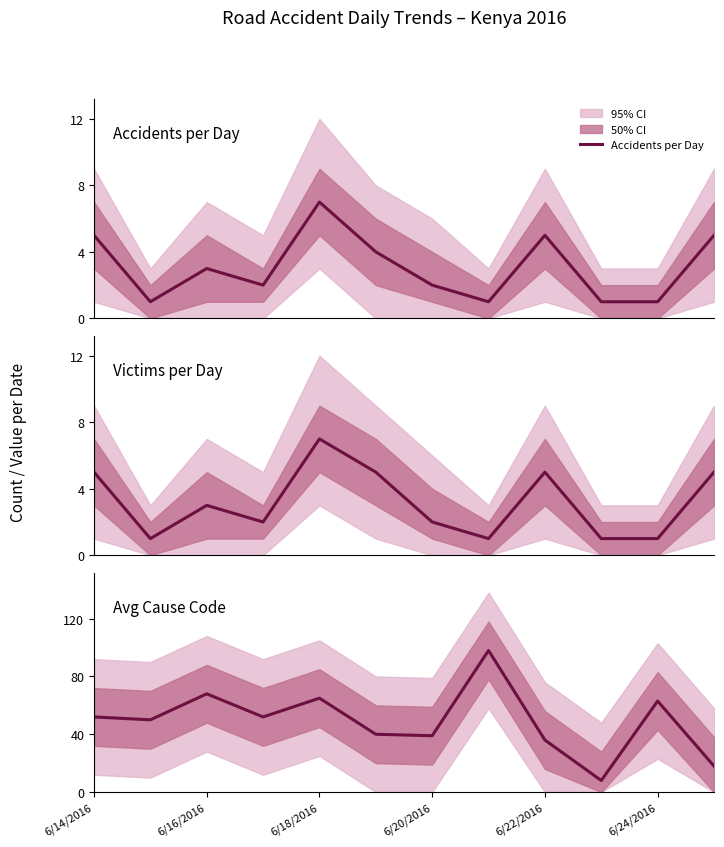

True or false: Victims per Day and Accidents per Day cross at least once.

False